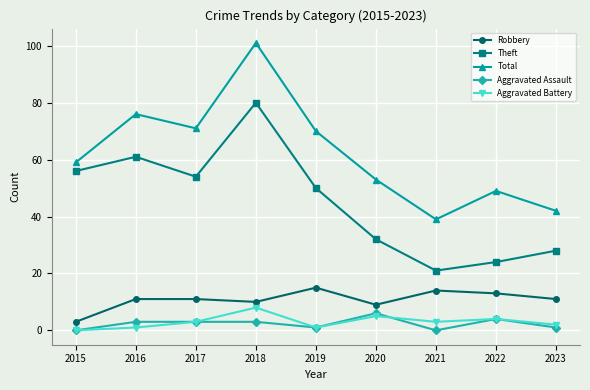

Which category has the highest value across all series?

2018